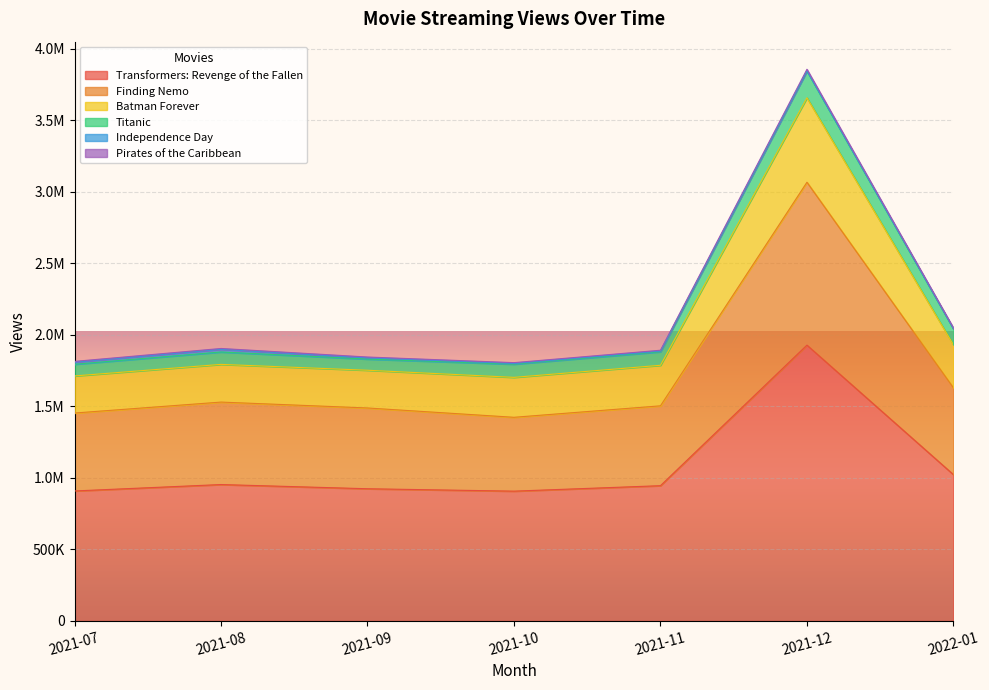

Does the chart display data point markers on the line(s)?

No